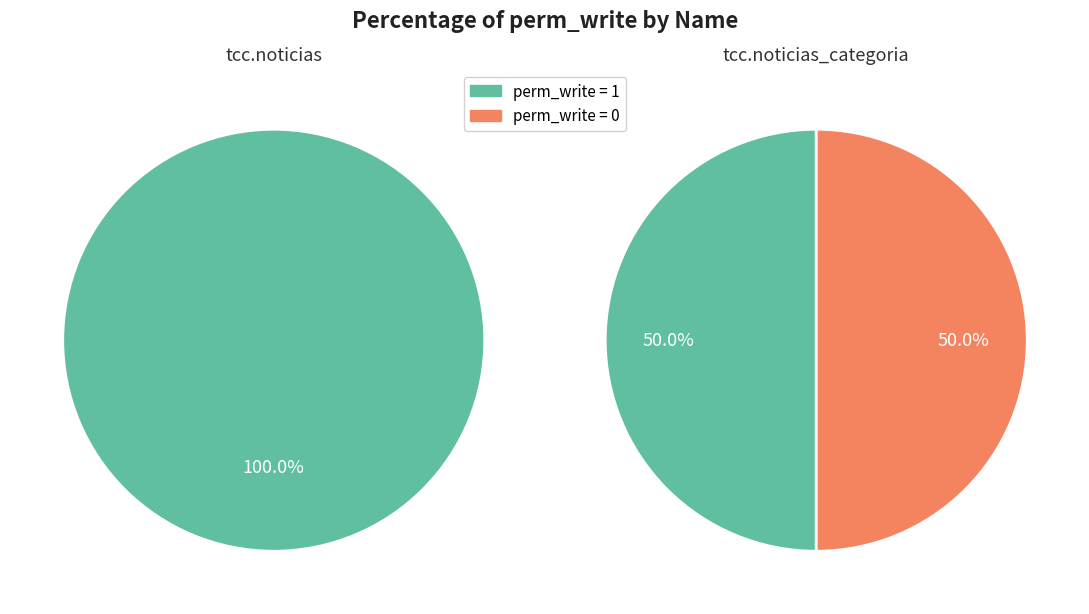

What is the total percentage of tcc.noticias and tcc.noticias_categoria?

100.0%